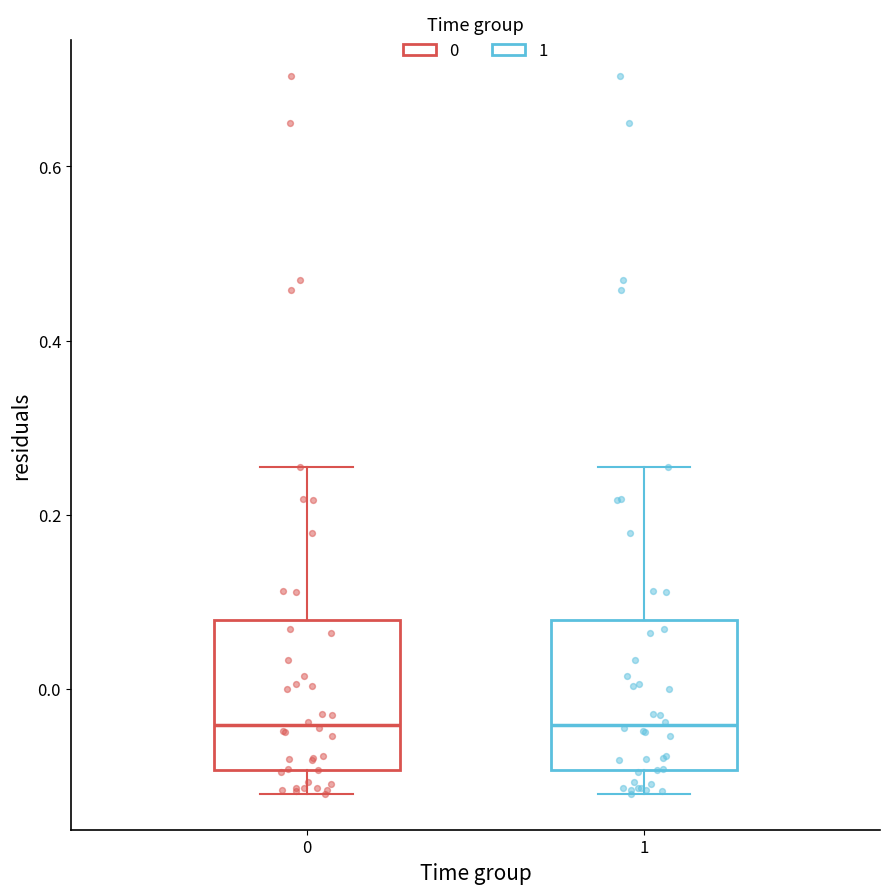

Where does the median line of the box at x = 0 sit on the y-axis? The values are not printed on the chart, so give them approximately, as read against the axis.

-0.04